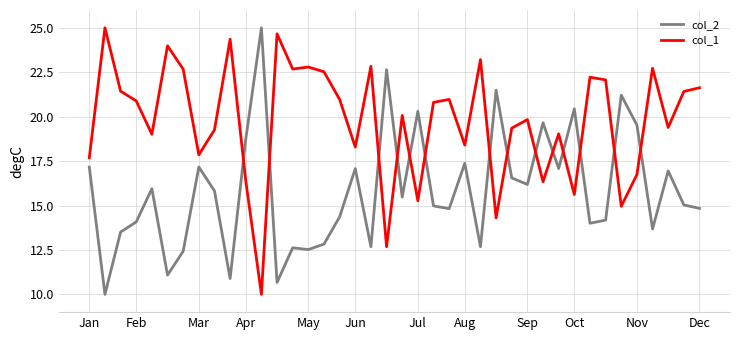

Rank the series by their average value, from highest to lowest.

col_1, col_2